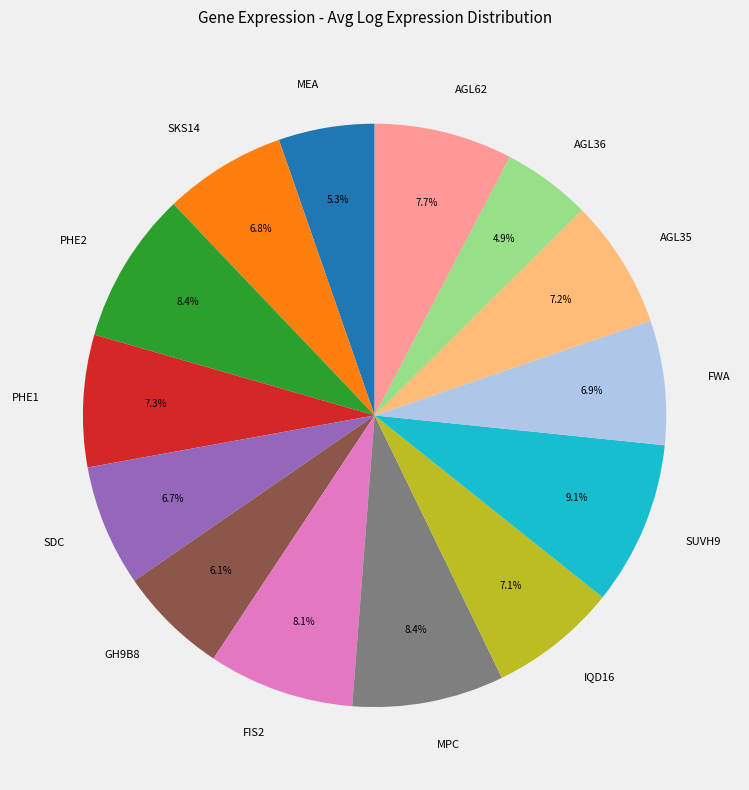

To the nearest percent, what is the average slice percentage?

7%